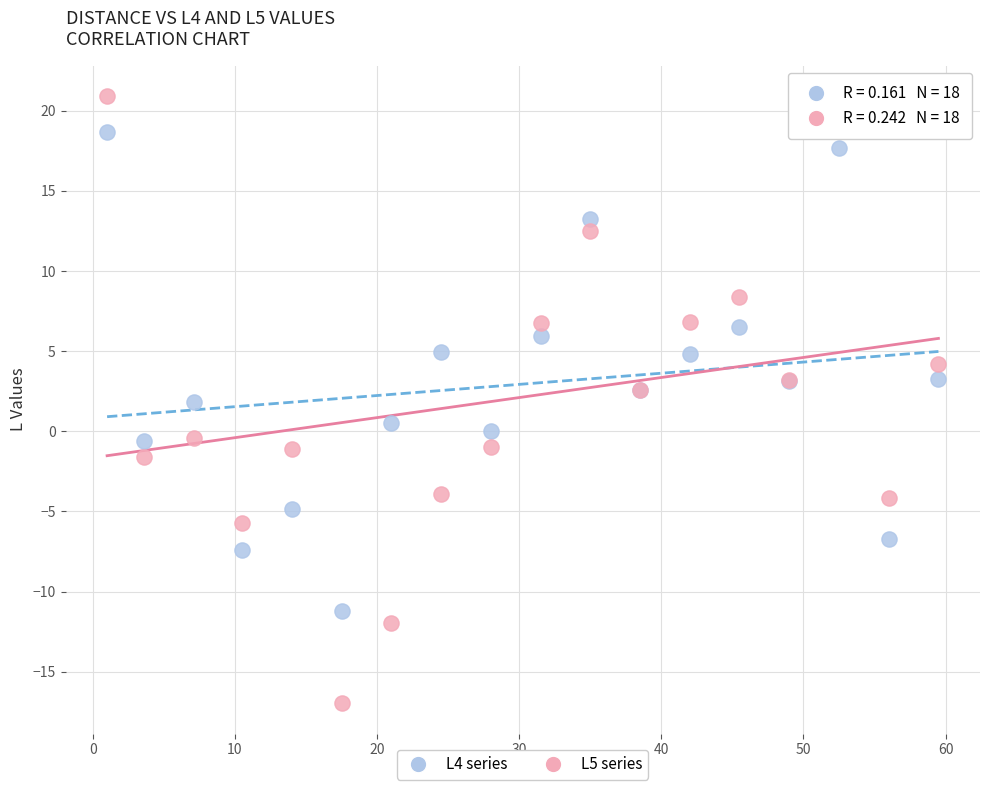

Which series has the largest Y range (max minus min)?

L5 series